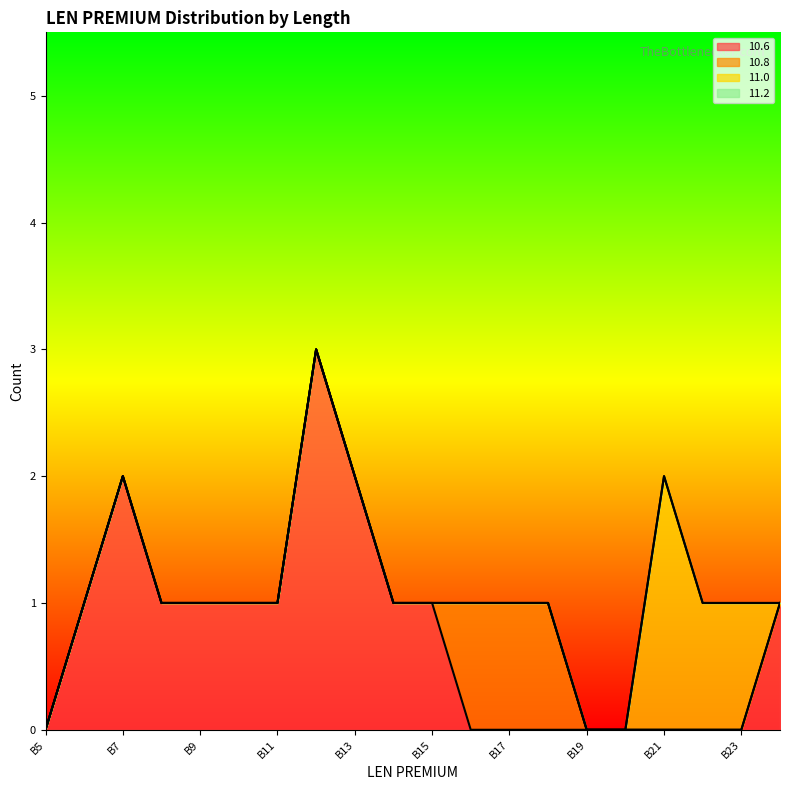

What is the total value across all series at B10?

1